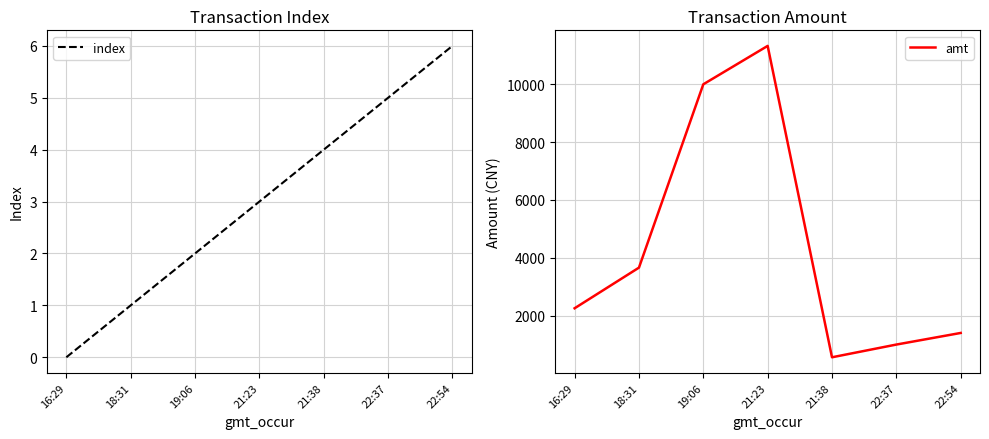

At which label does index reach its peak?

22:54